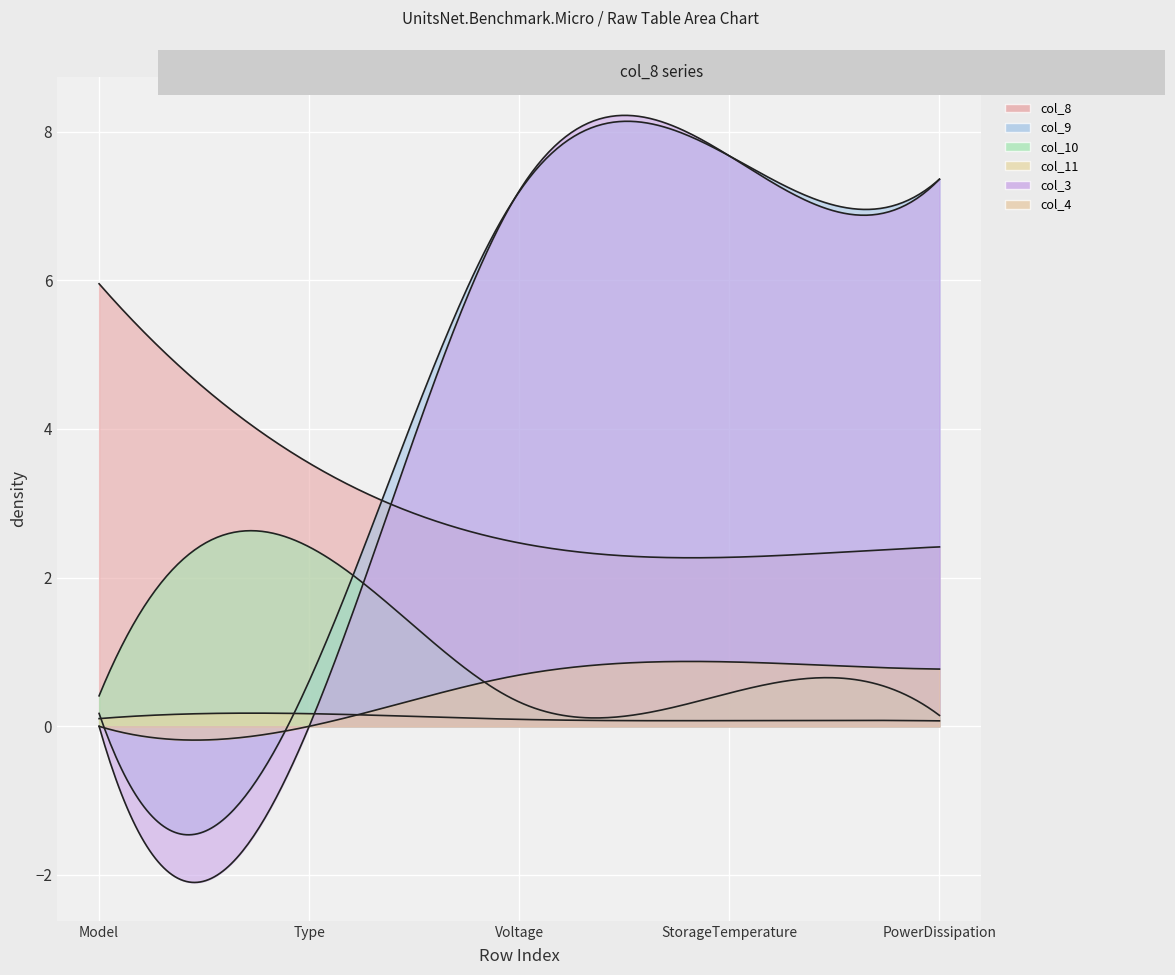

Which series has the widest spread of values?

col_3